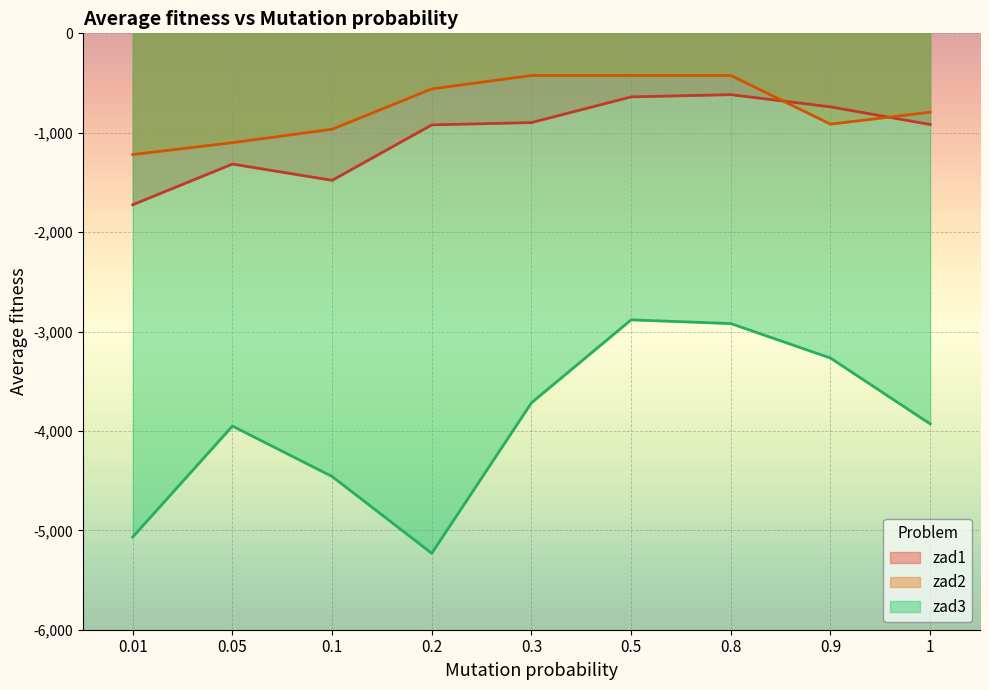

What is the sum of all zad3_avg values?

-35423.4